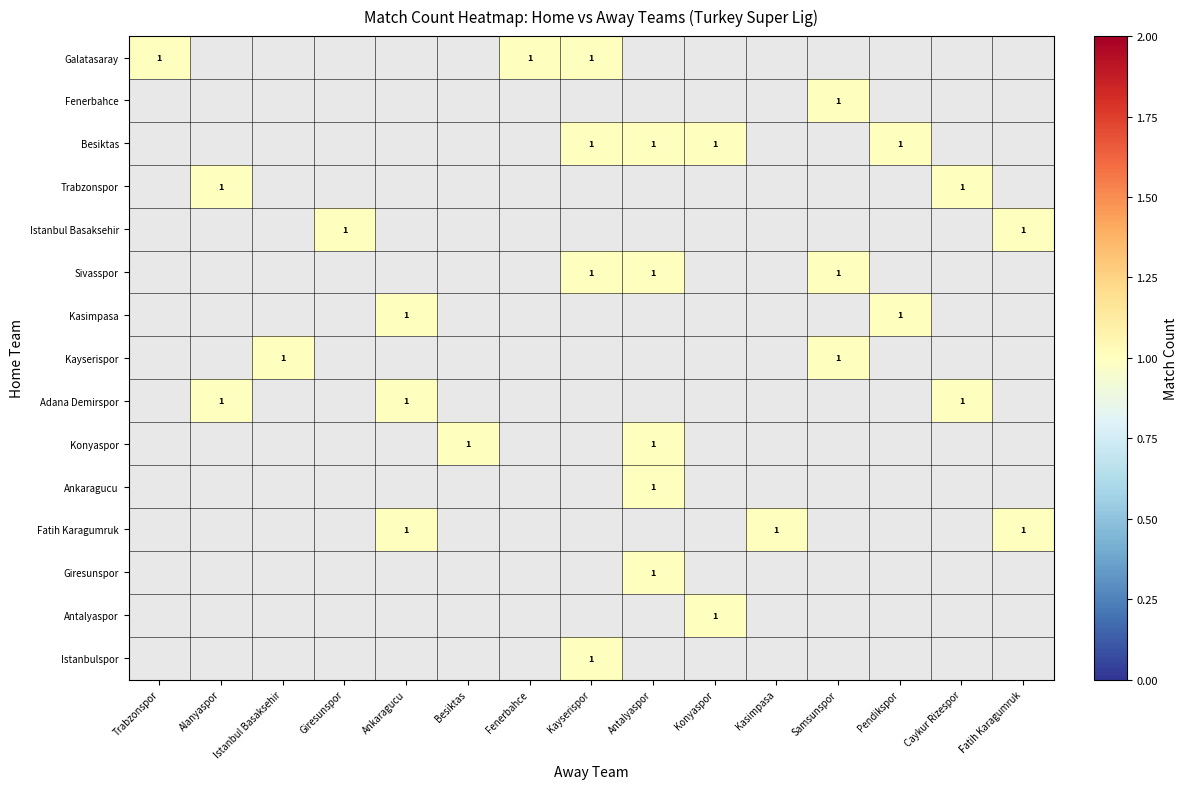

How many values in Istanbul Basaksehir are above zero?

2